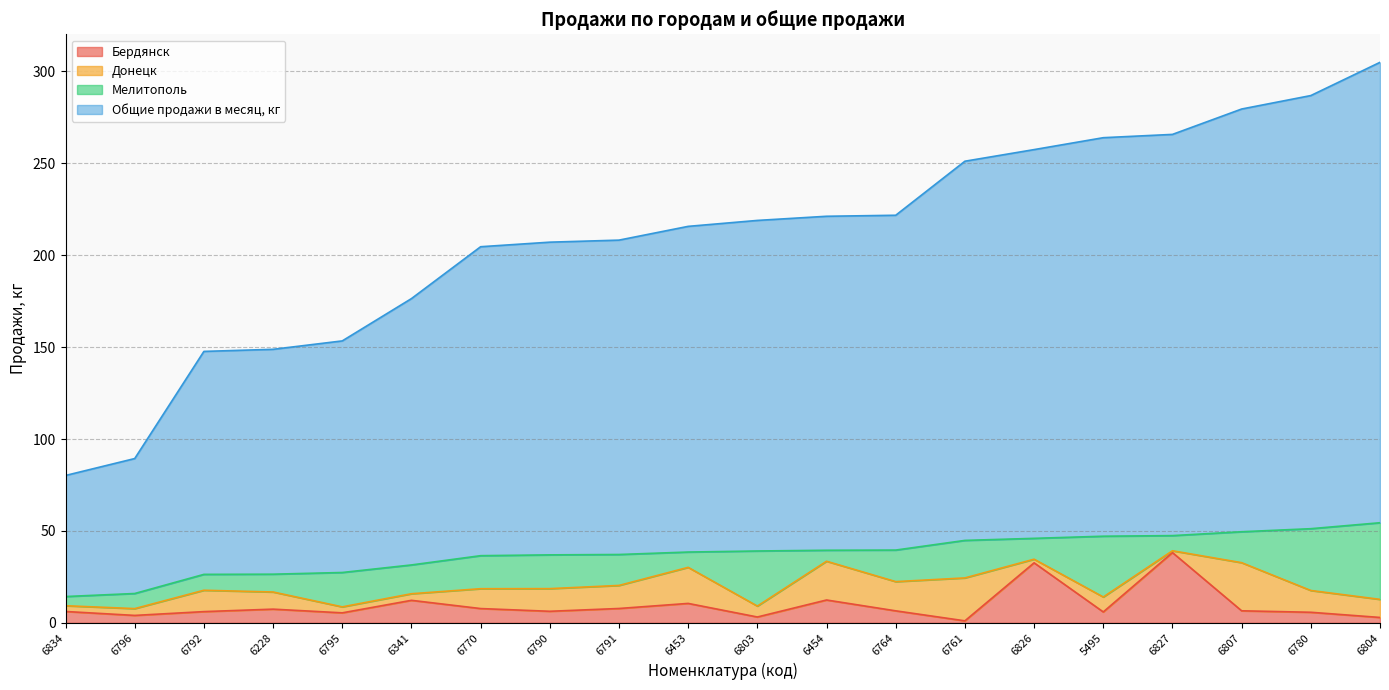

True or false: Бердянск and Общие продажи в месяц, кг cross at least once.

False